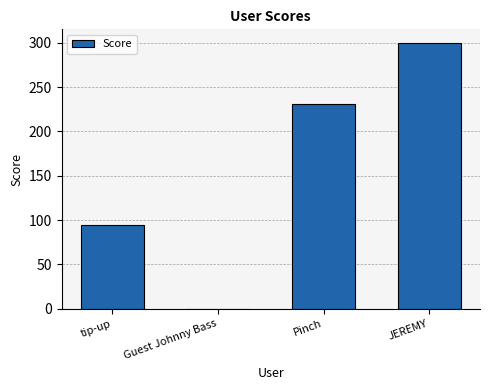

Are the bars grouped side by side (vs. stacked)?

No